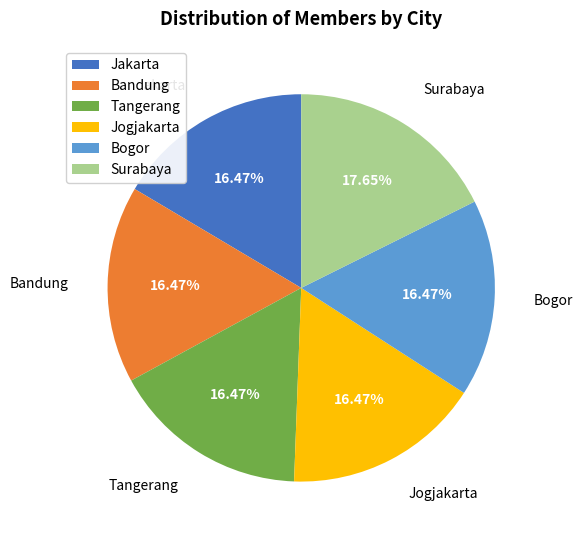

What is the largest slice in the pie chart?

Surabaya